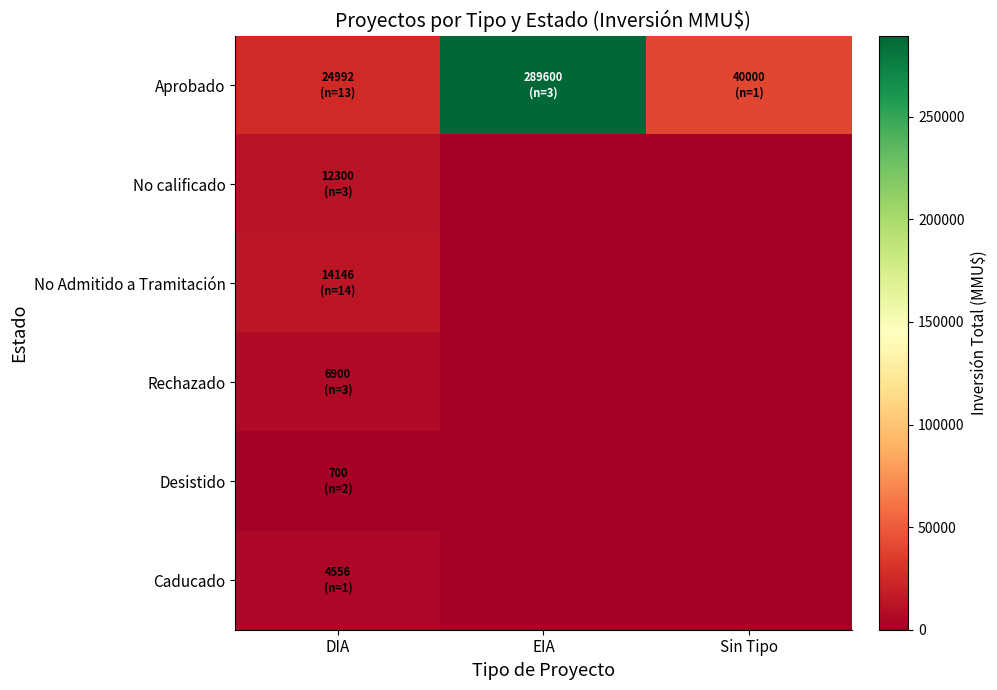

What is the maximum value shown in the chart?

289600